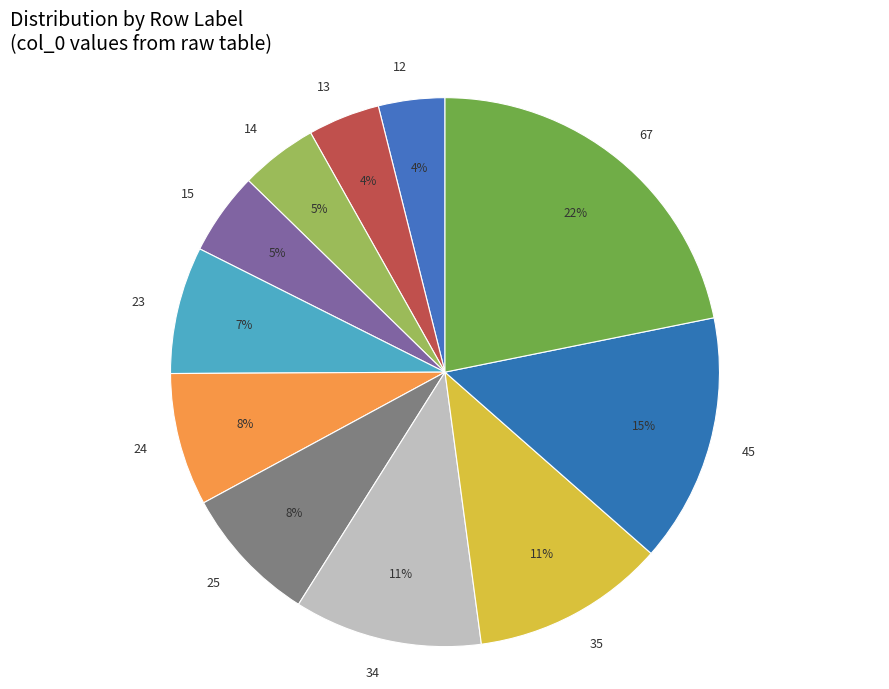

Is there any slice that represents more than half of the pie?

No